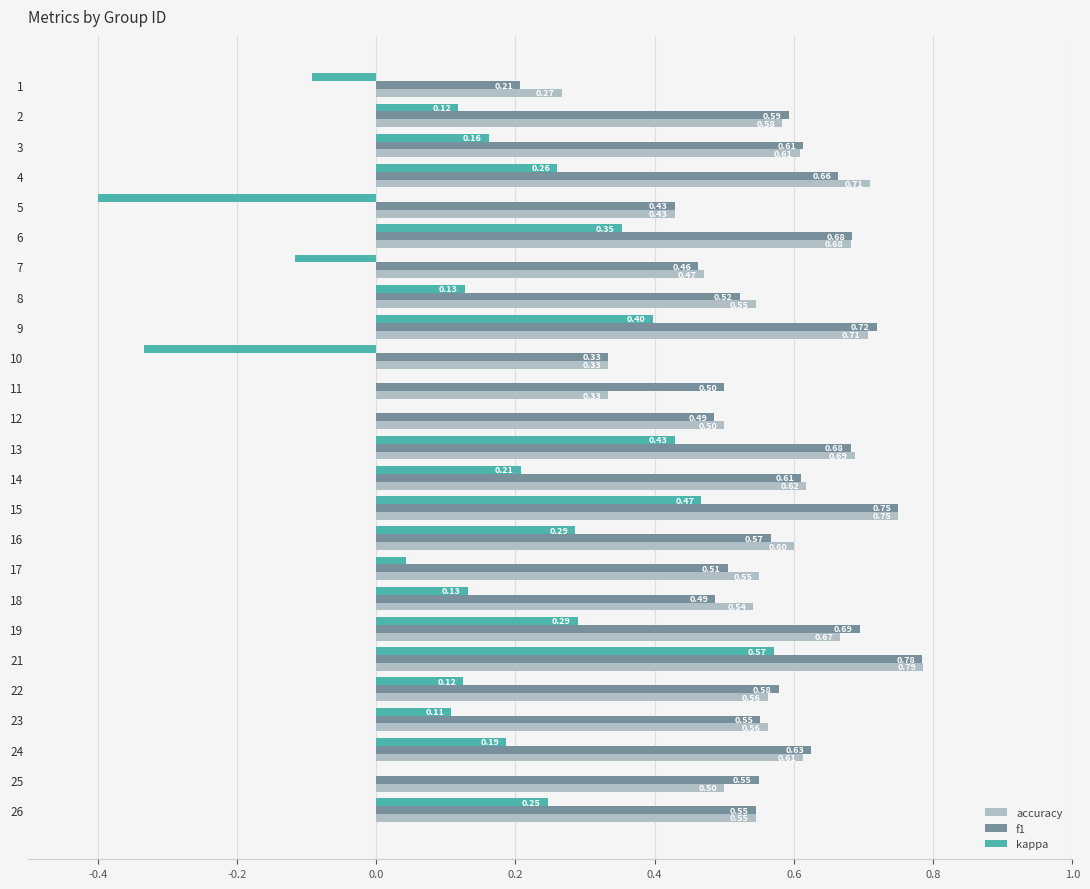

Between 3 and 21, which series saw the biggest shift?

kappa